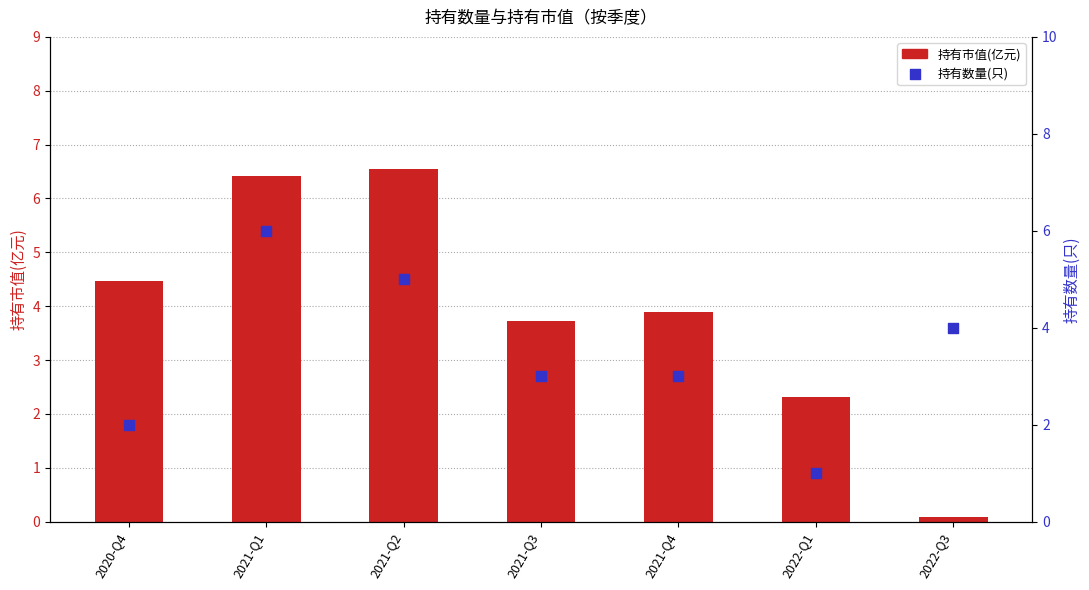

Which series contains the highest Y value?

持有市值(亿元)